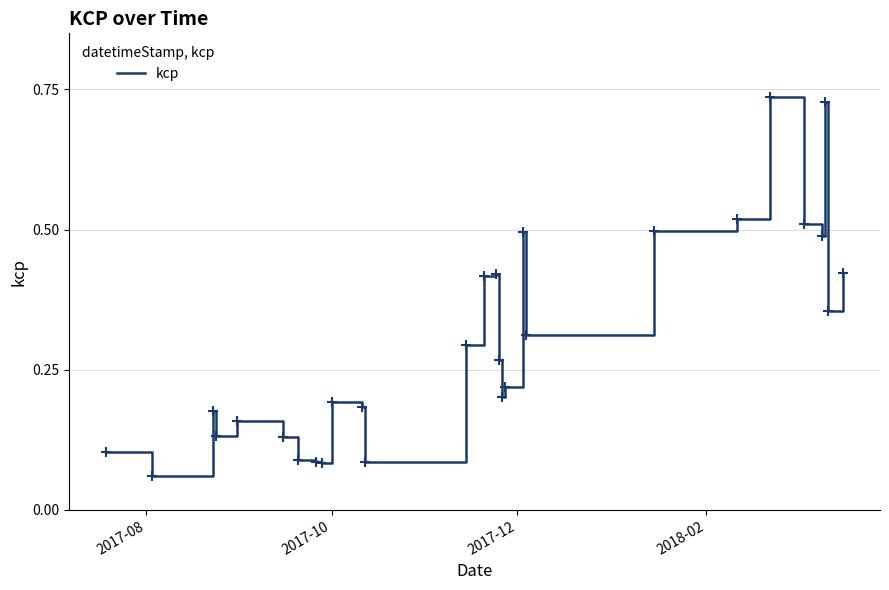

True or false: the data has more than 2 interior local peaks.

True